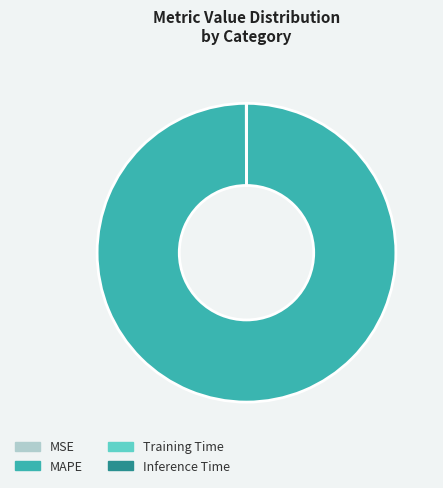

Is there a majority slice in this chart?

Yes